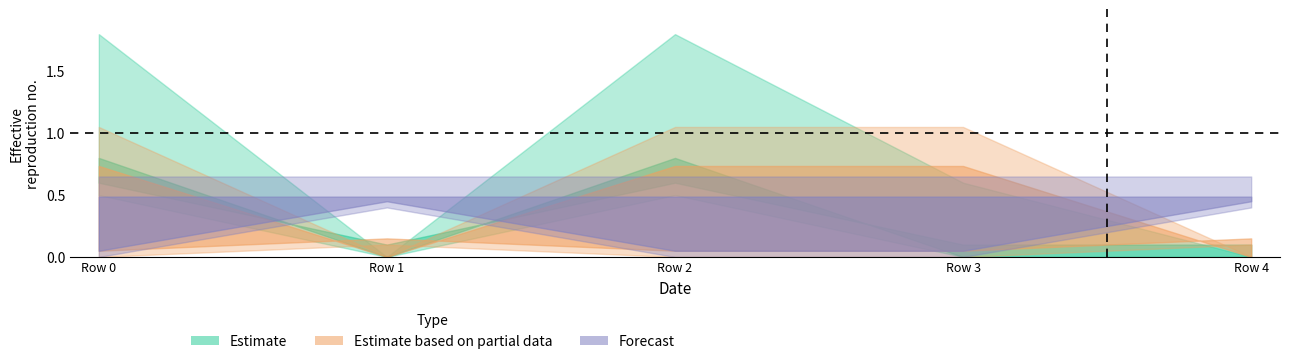

At how many categories does at least one series exceed 0?

5